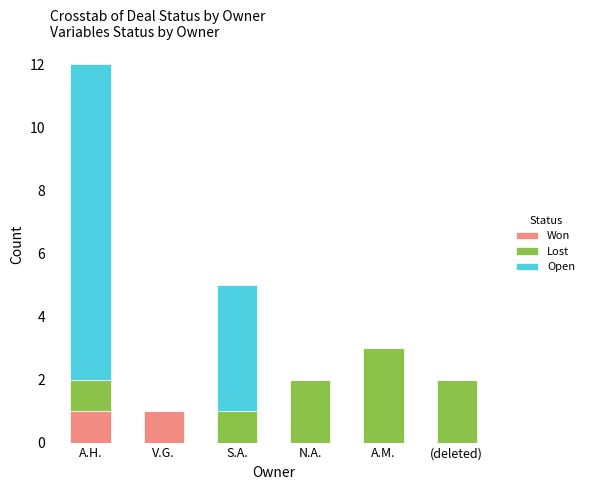

The Won series shows 0 at N.A.. True or false?

True